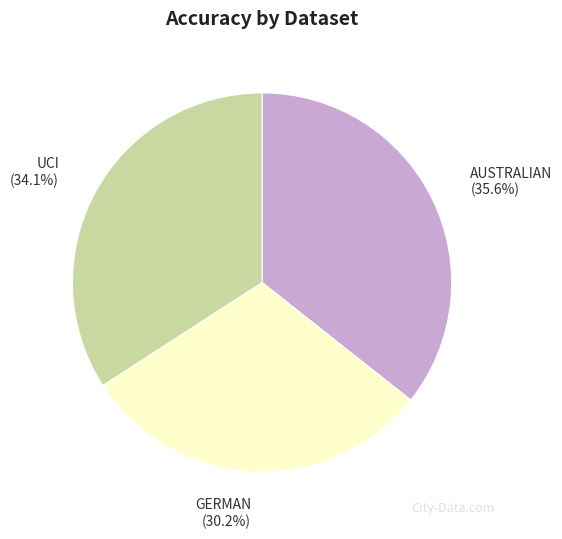

Is there a majority slice in this chart?

No